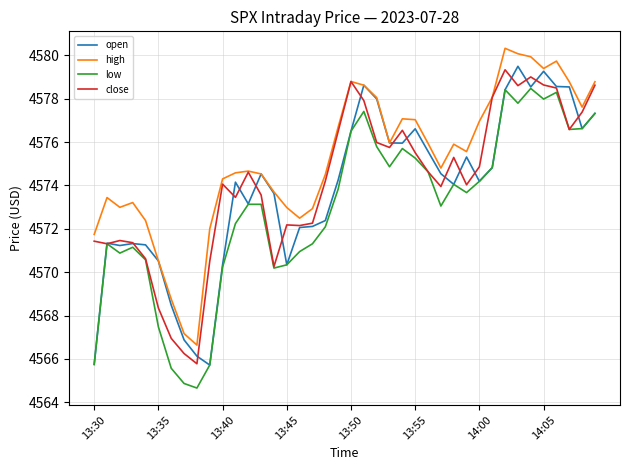

What is the maximum value shown in the chart?

4580.3